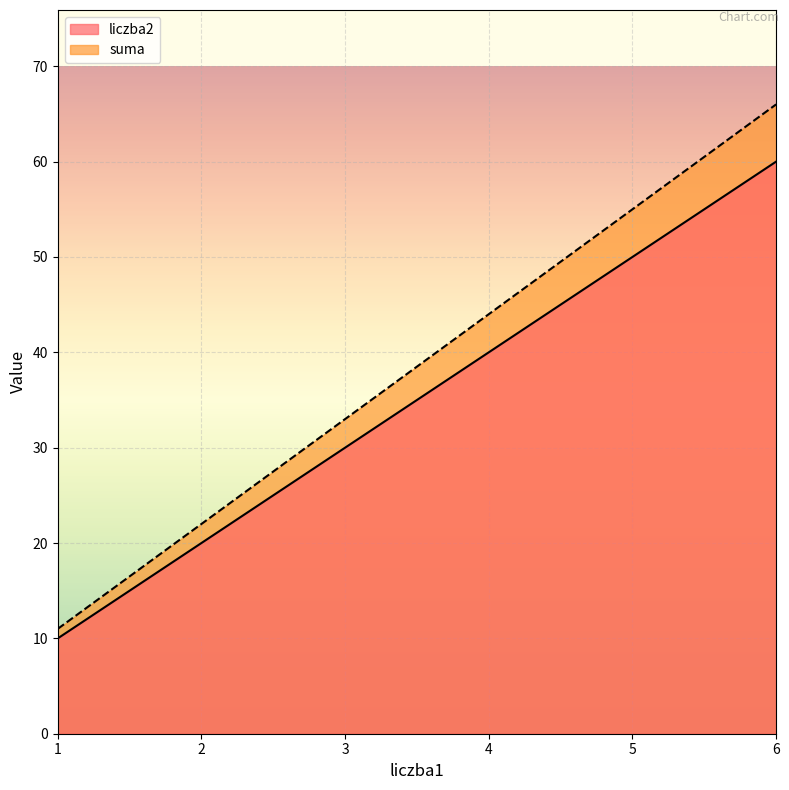

At which label does suma reach its peak?

6